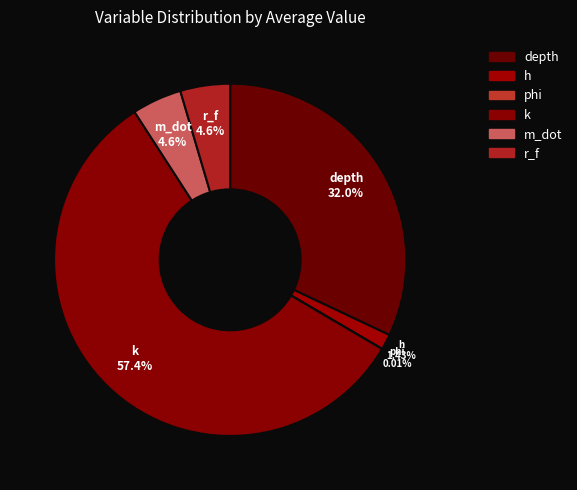

What percentage is the depth slice, to the nearest percent?

32%